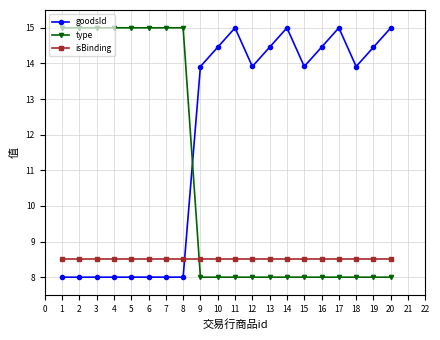

Is it true that type equals 20.6 at 6?

False